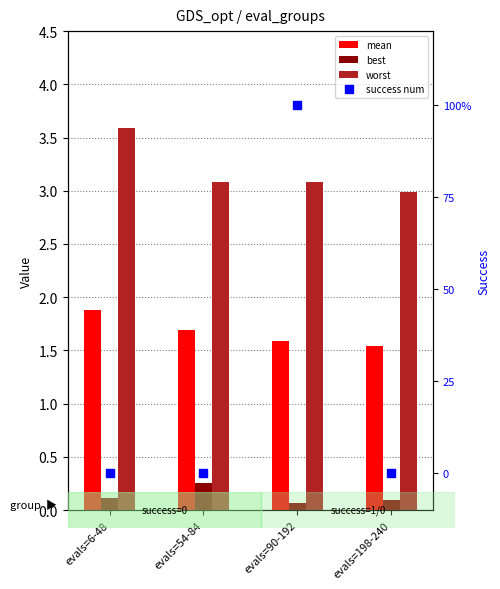

Which series has the largest total across all categories?

worst